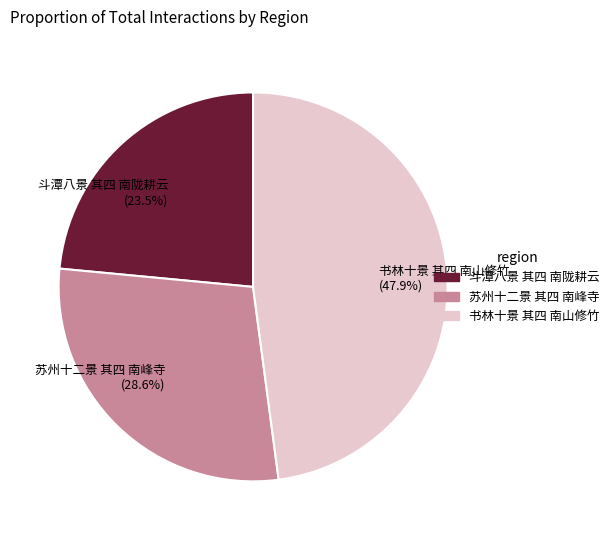

What percentage is the 苏州十二景 其四 南峰寺 slice, to the nearest percent?

29%